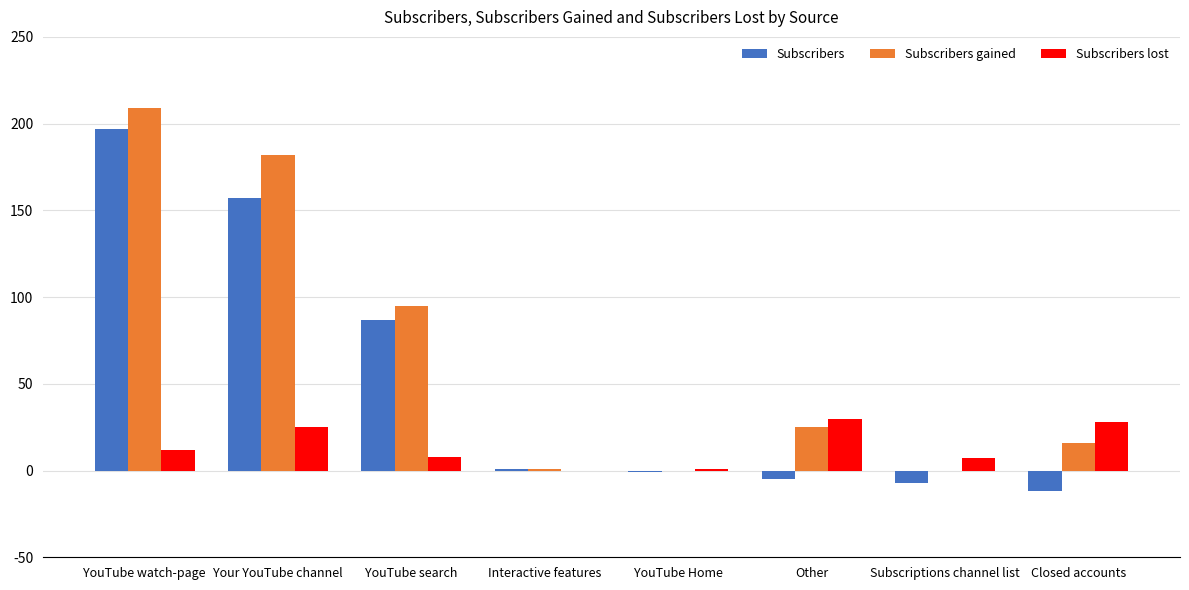

At which label is Subscribers gained closest to 104?

YouTube search